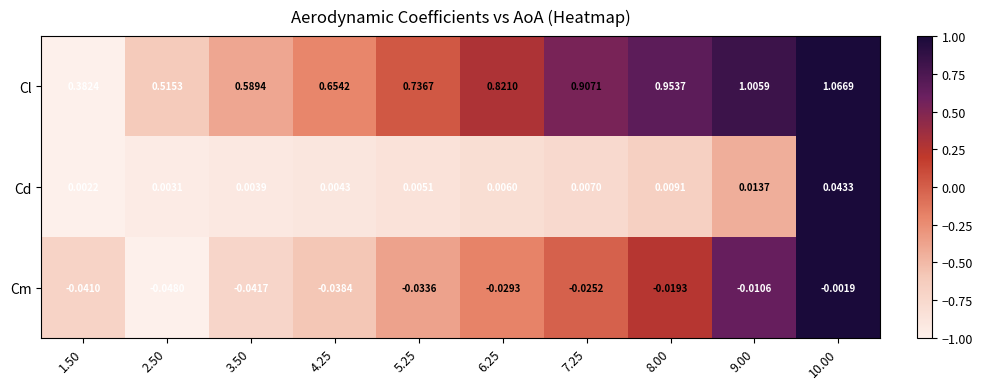

How many series are shown in this chart?

3